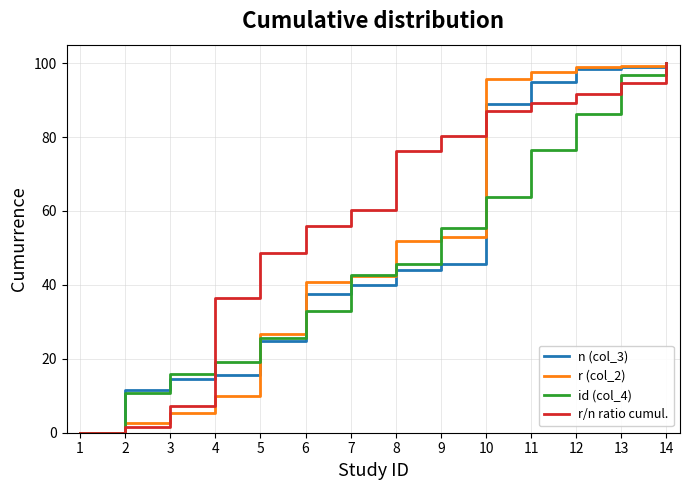

What are all the series names shown in the legend?

n (col_3), r (col_2), id (col_4), r/n ratio cumul.